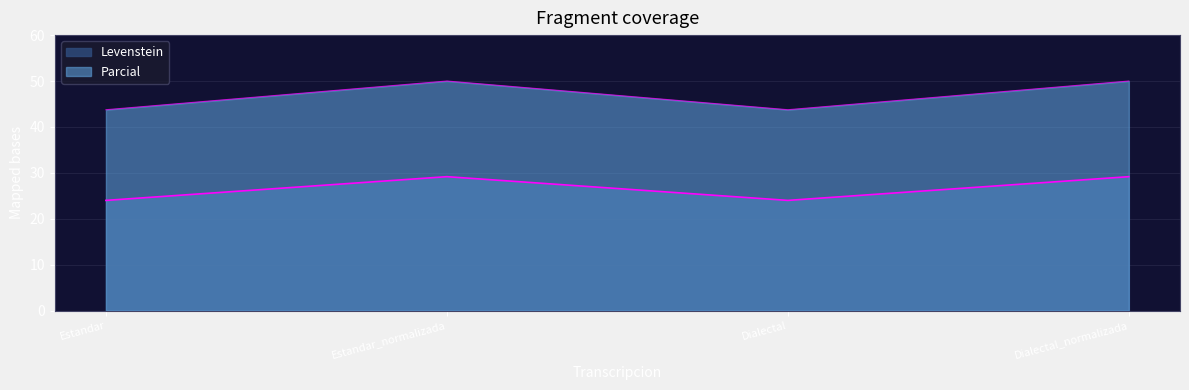

At which category is the sum across all series the highest?

Estandar_normalizada